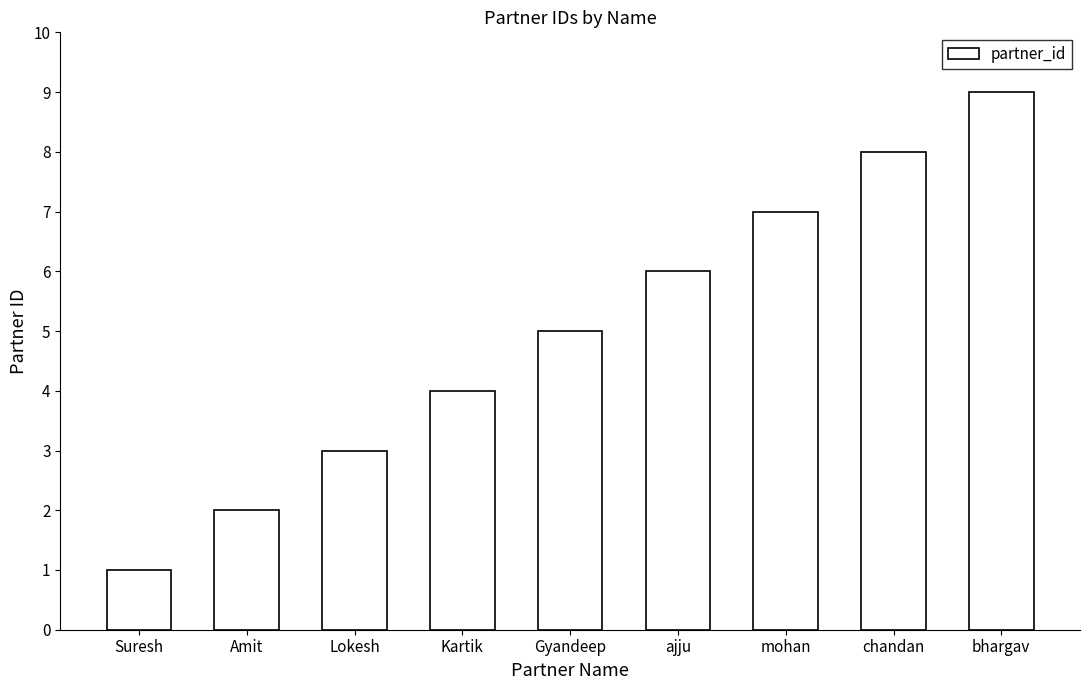

Does the chart contain any negative values?

No